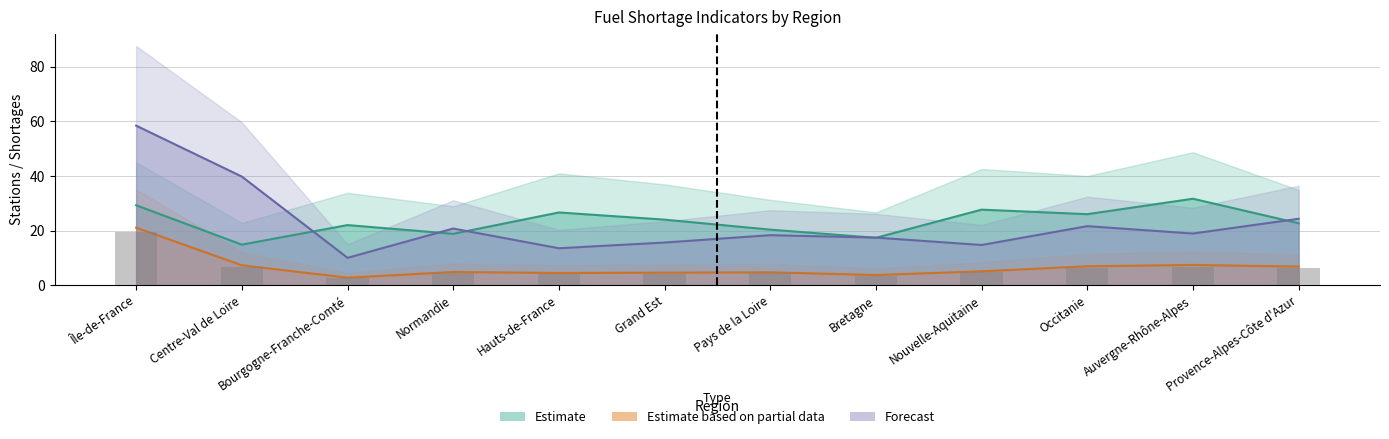

Count the number of categories in the chart.

12